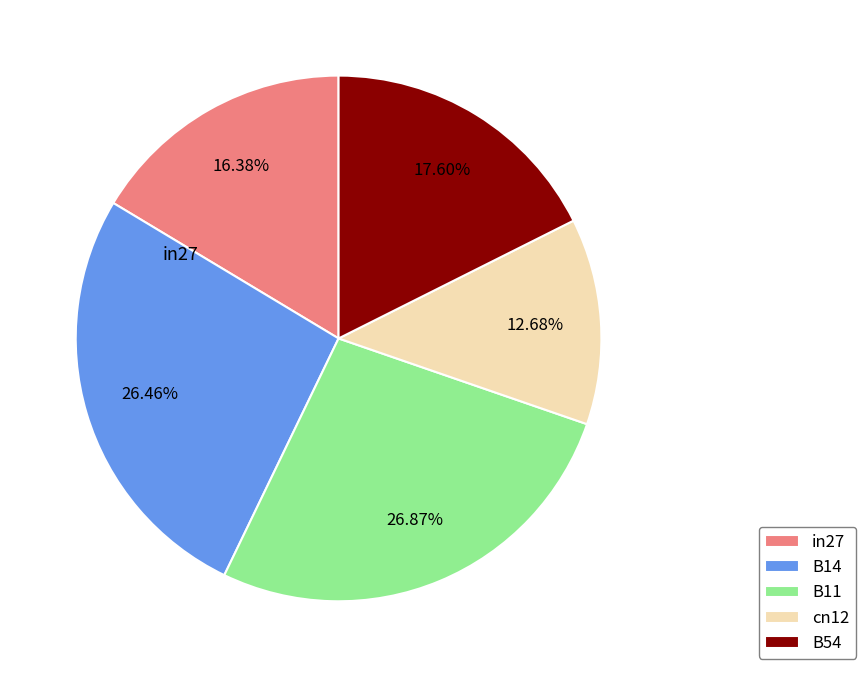

Which has a higher value, B54 or in27?

B54